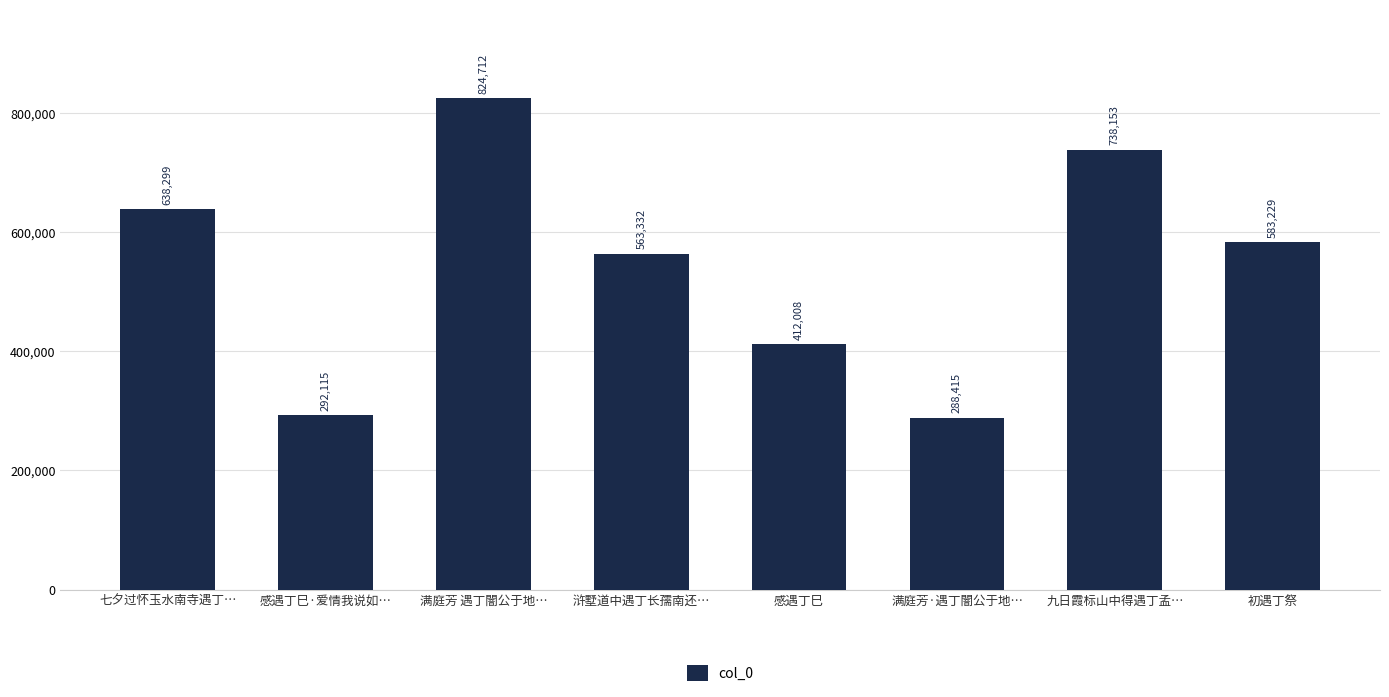

What is the change in value from 浒墅道中遇丁长孺南还… to 感遇丁巳?

-151324